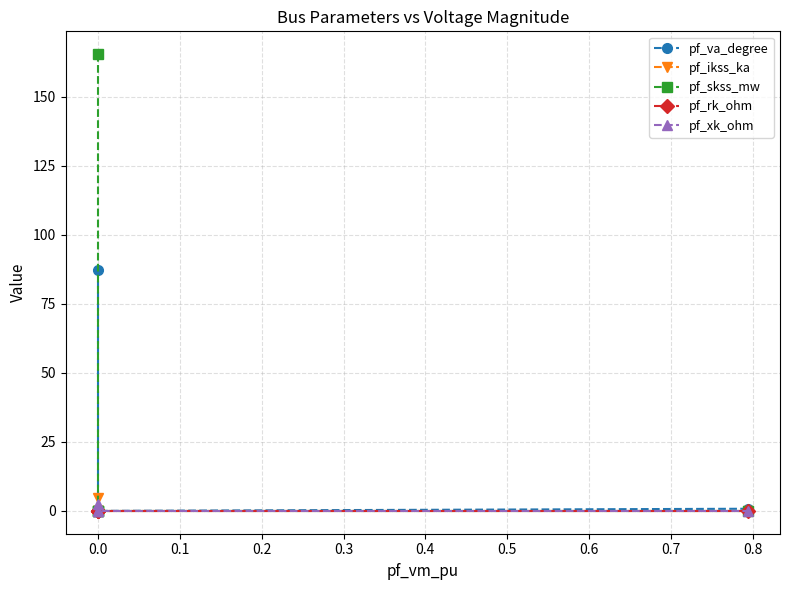

True or false: pf_va_degree and pf_rk_ohm cross at least once.

False